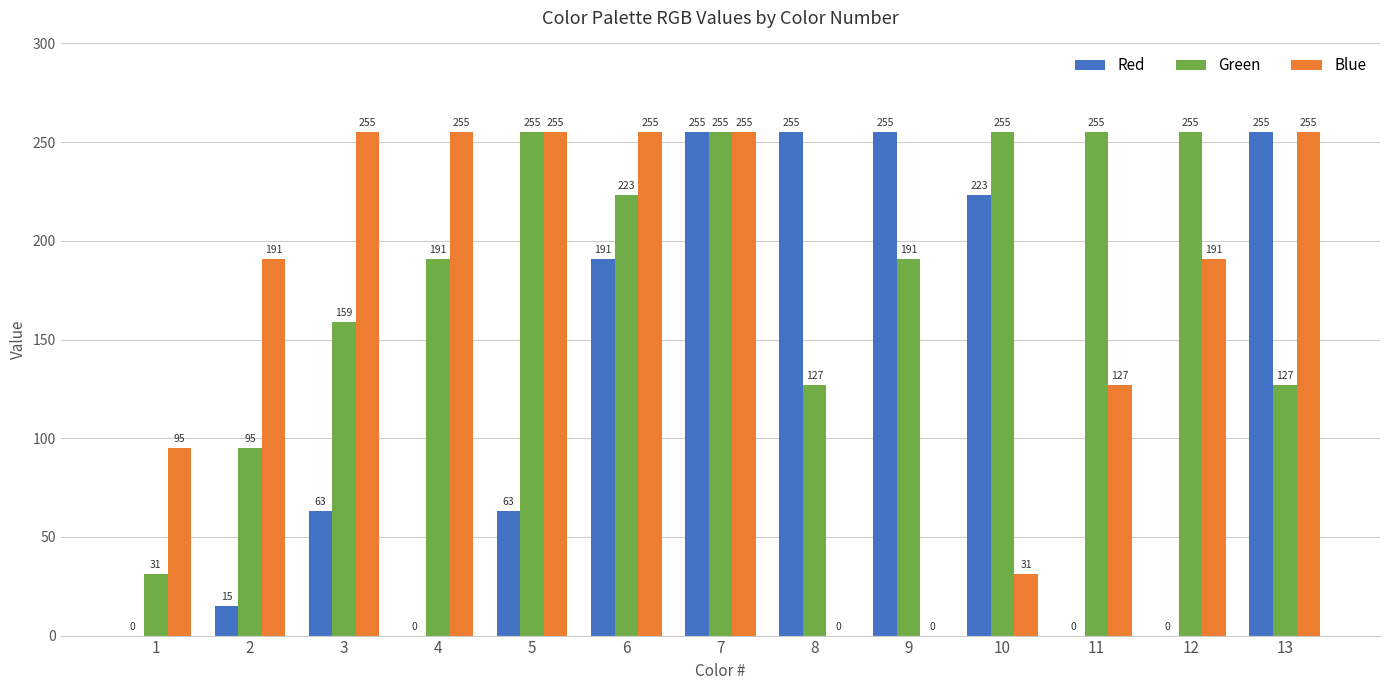

What is the approximate value of Red at 8, to the nearest 10?

260